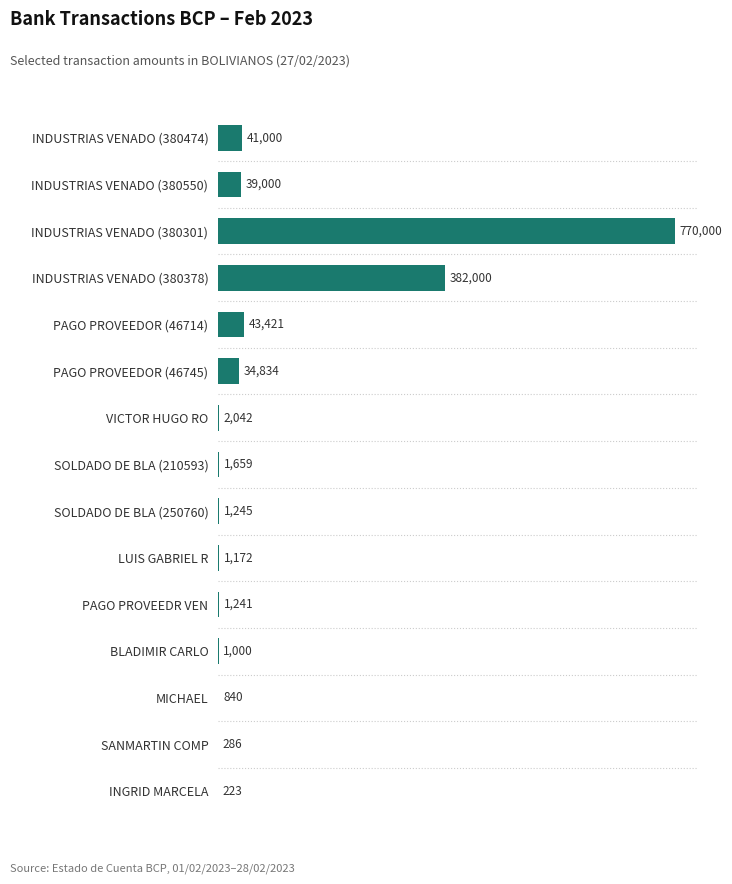

What is the average value?

87997.9